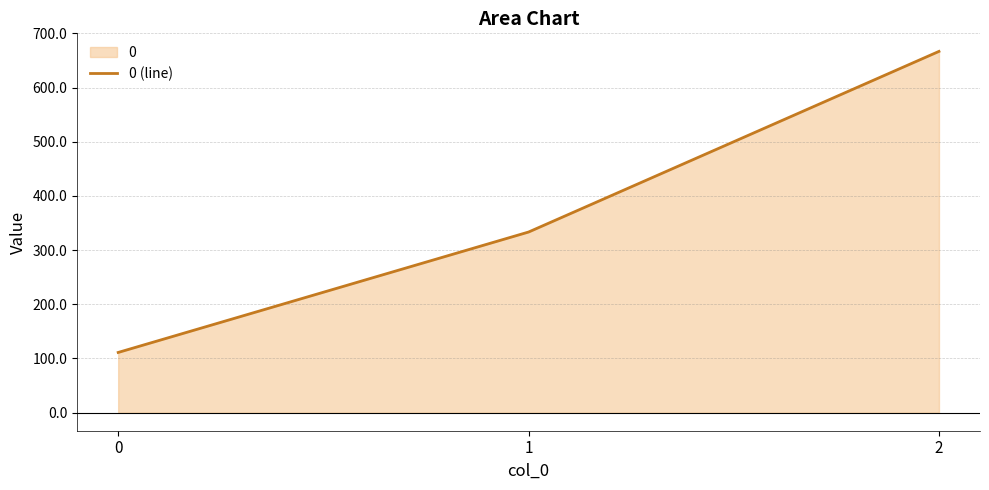

Count the number of data series in this chart.

1